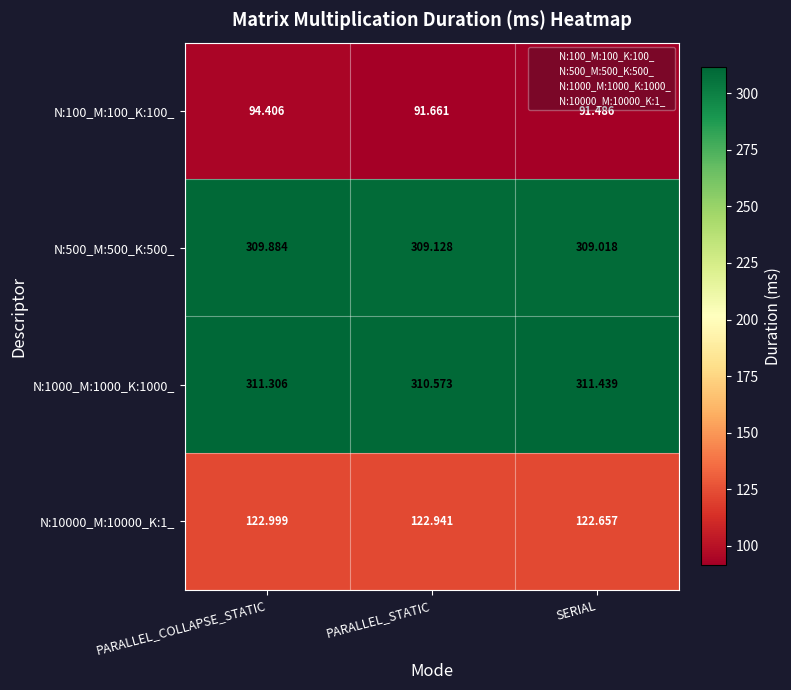

Where is N:1000_M:1000_K:1000_ nearest to the value 311?

PARALLEL_COLLAPSE_STATIC